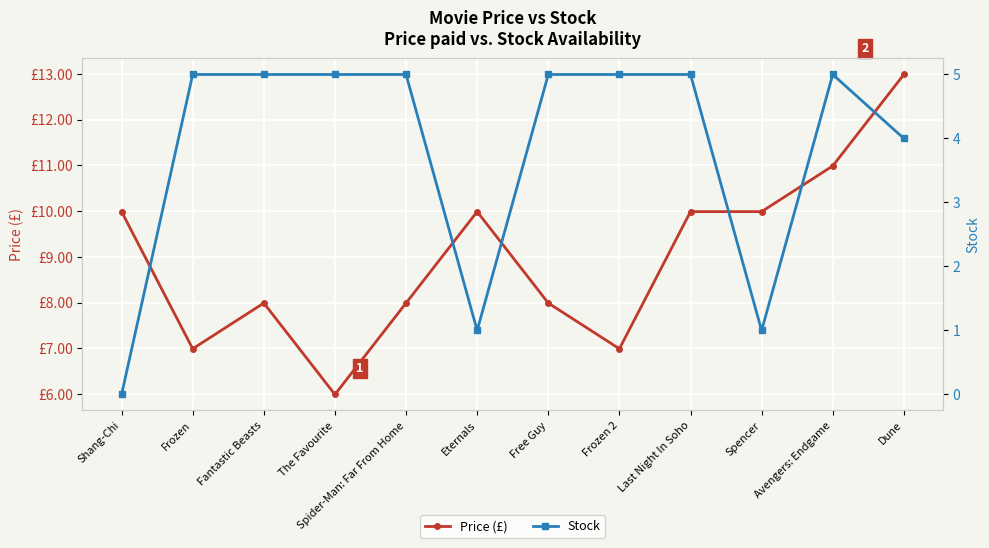

Which series has the largest total across all categories?

Price (£)